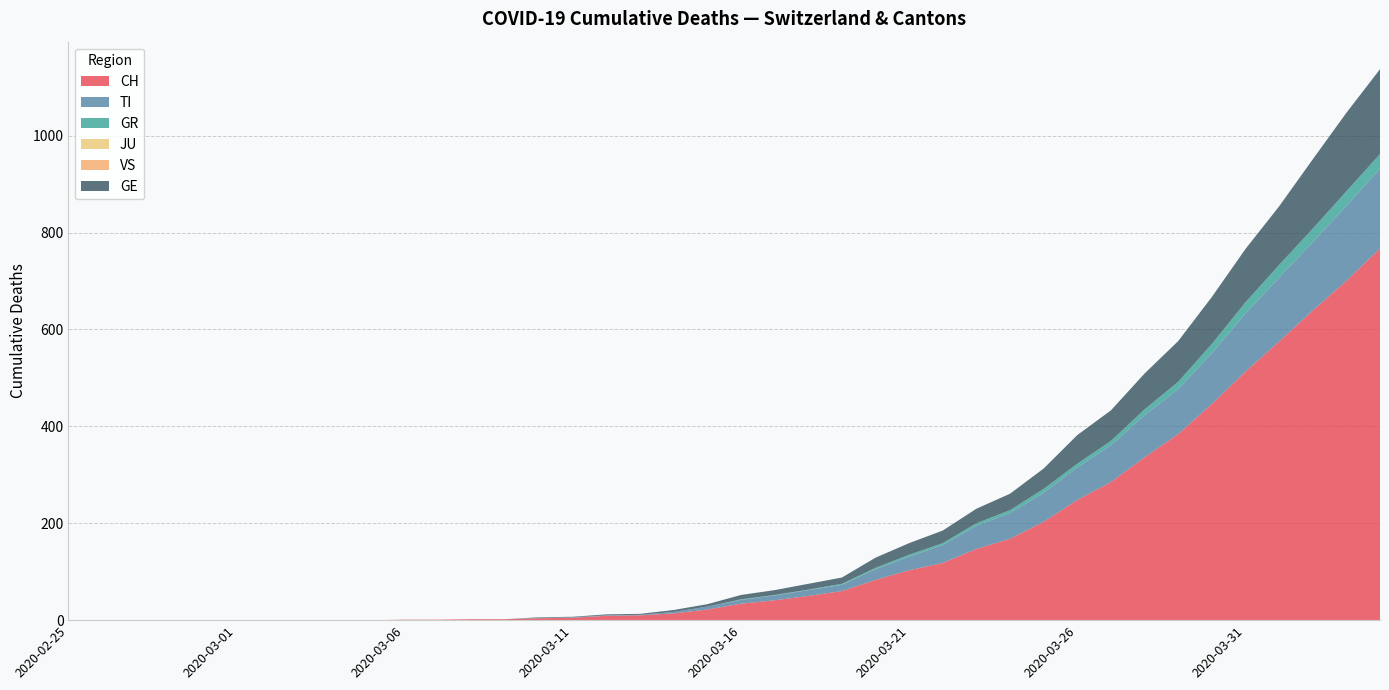

Reading left to right, extract all data points from this chart.

CH: 0	0	0	0	0	0	0	0	0	0	1	1	2	2	4	5	9	10	14	22	34	41	50	60	83	103	118	147	168	203	248	285	336	384	446	513	575	639	700	767
TI: 0	0	0	0	0	0	0	0	0	0	0	0	0	0	1	1	1	1	3	6	8	10	12	13	22	28	37	48	53	60	67	76	87	93	105	120	132	141	155	165
GR: 0	0	0	0	0	0	0	0	0	0	0	0	0	0	0	0	0	0	0	0	1	1	1	2	3	4	4	5	6	8	8	9	12	15	19	23	26	28	30	30
JU: 0	0	0	0	0	0	0	0	0	0	0	0	0	0	0	0	0	0	0	0	0	0	0	0	0	0	0	0	0	0	0	0	0	0	0	0	0	0	0	0
VS: 0	0	0	0	0	0	0	0	0	0	0	0	0	0	0	0	0	0	0	0	0	0	0	0	0	0	0	0	0	0	0	0	0	0	0	0	0	0	0	0
GE: 0	0	0	0	0	0	0	0	0	0	0	0	0	0	1	1	2	2	4	5	9	10	12	13	21	24	26	30	34	42	59	63	74	84	97	110	121	143	162	175